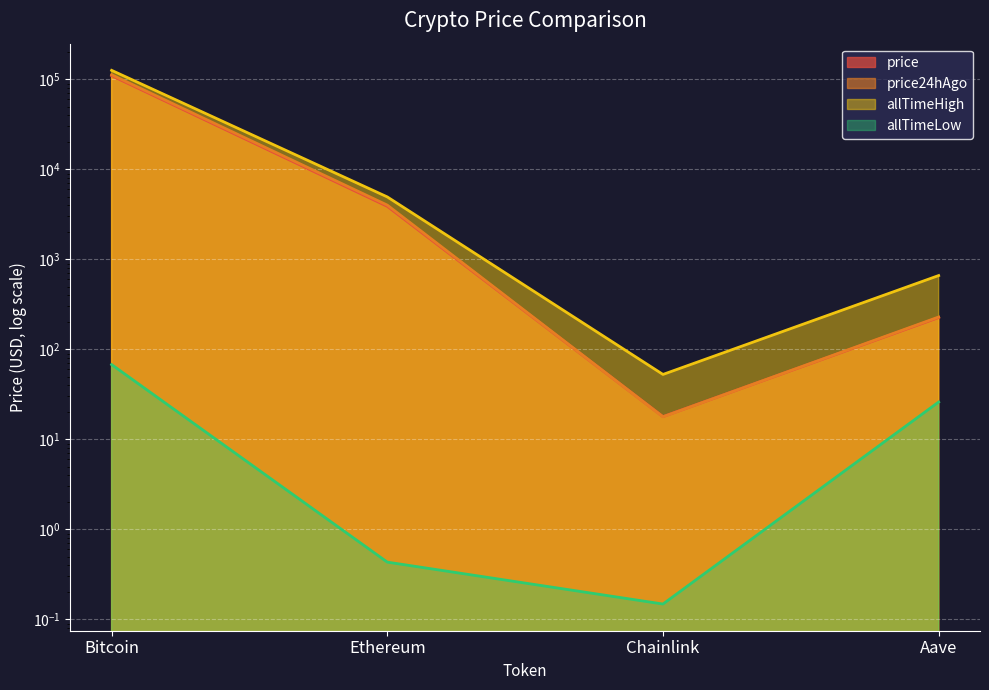

At how many categories does at least one series exceed 84971?

1